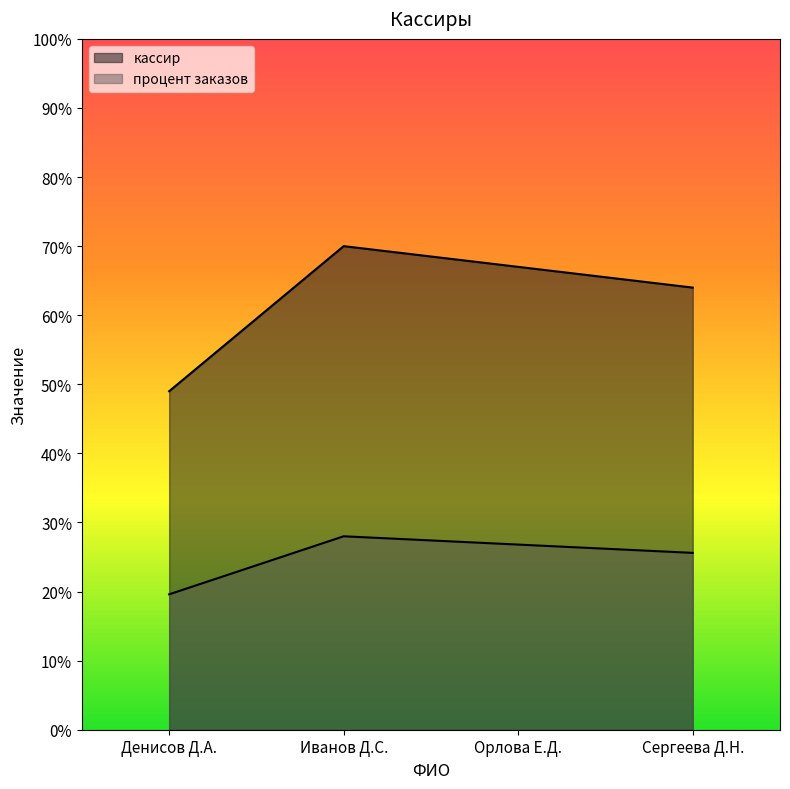

Is it true that кассир equals 67.0 at Орлова Е.Д.?

True